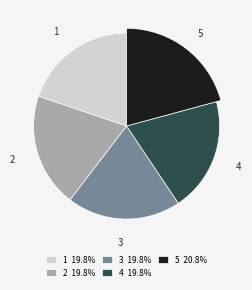

What is the smallest slice in the pie chart?

3